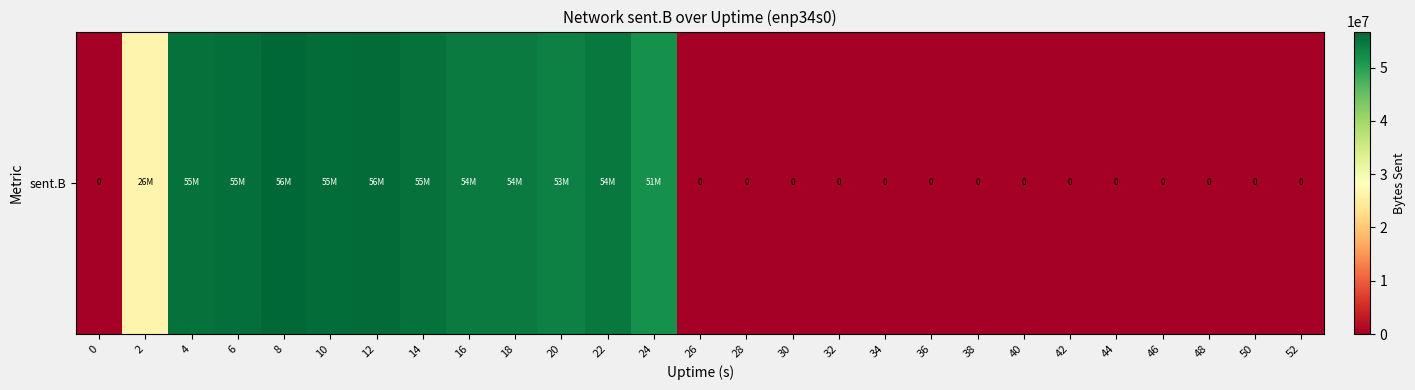

How many series are shown in this chart?

1